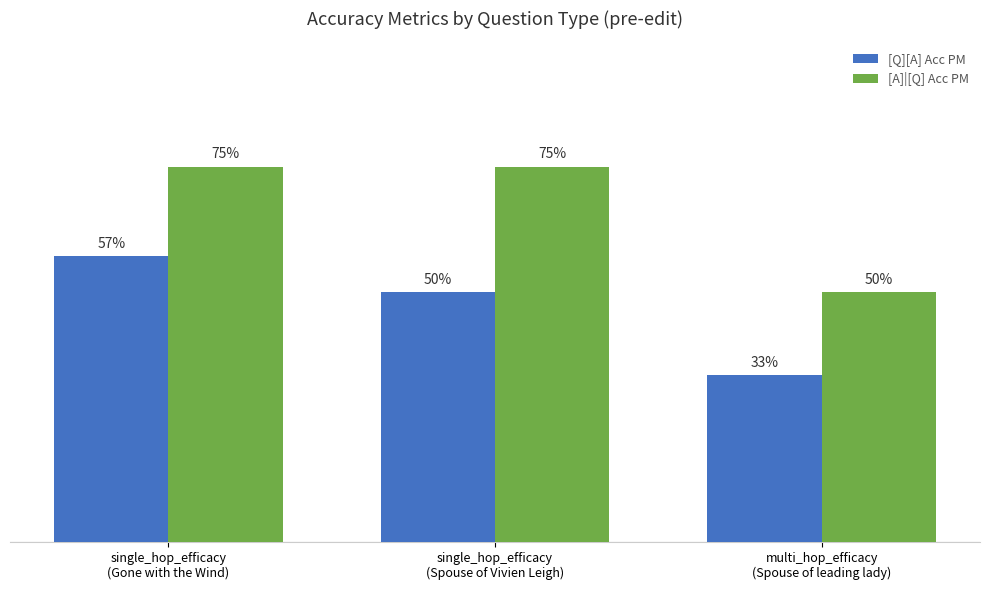

Does the chart contain any negative values?

No